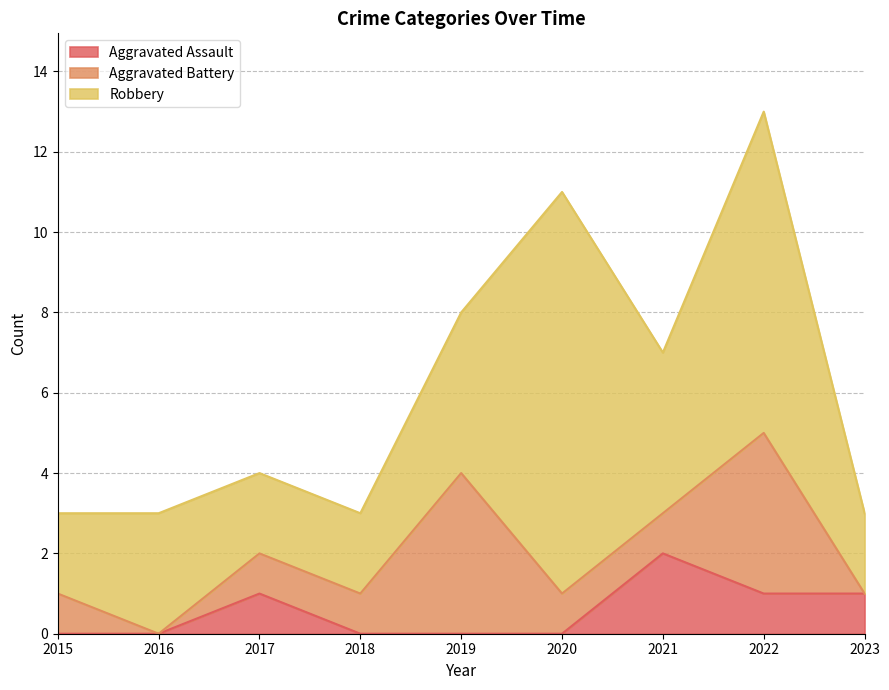

At which category is the sum across all series the highest?

2022